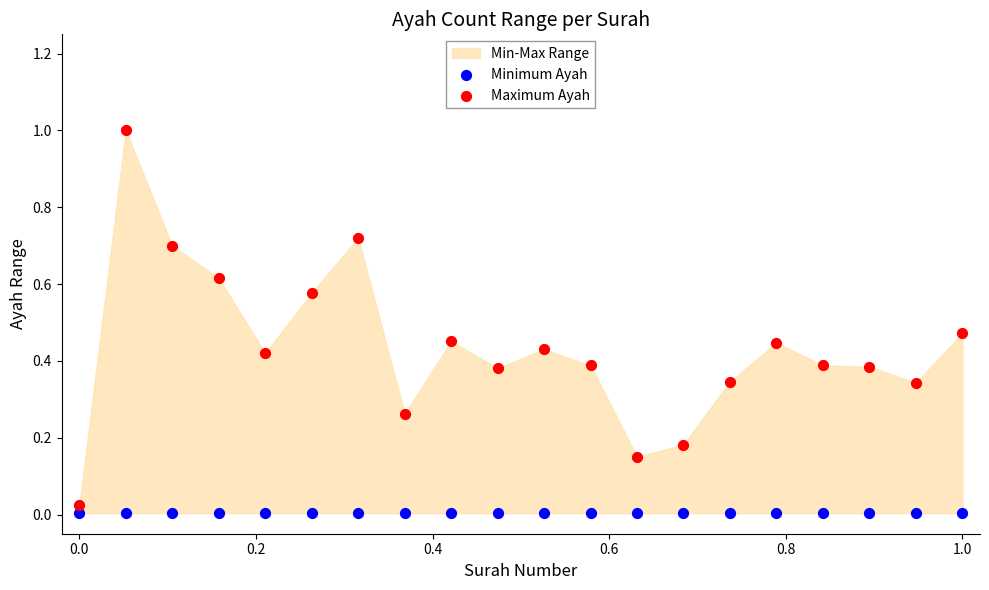

Which series reaches the minimum Y coordinate?

Minimum Ayah